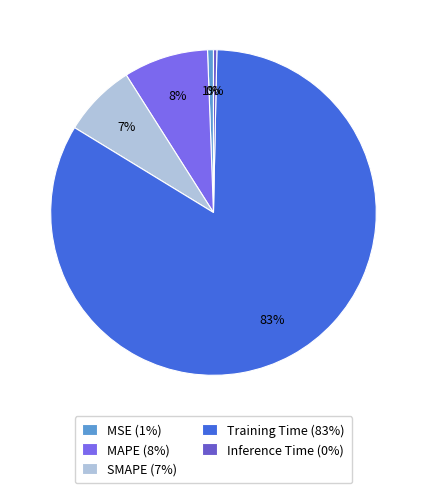

What is the total percentage of SMAPE and MAPE?

15.7%